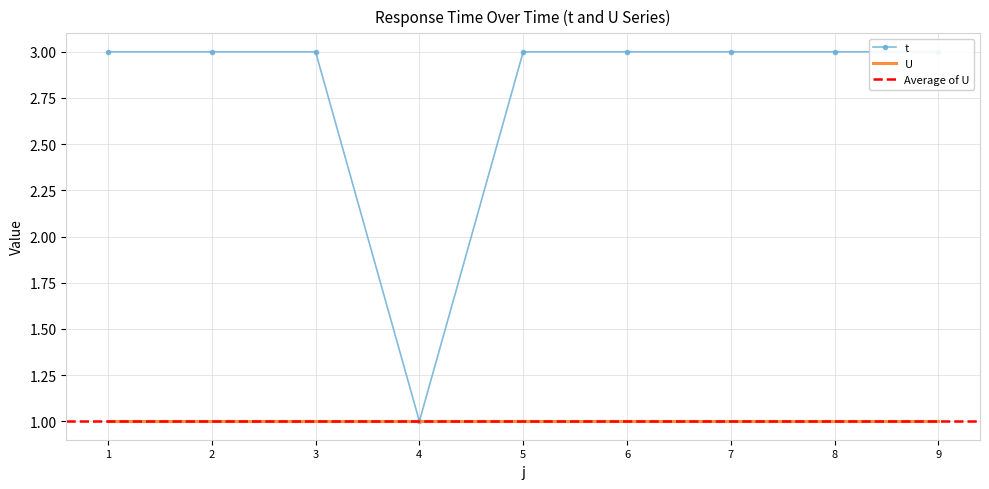

Is this an area chart (filled region under the line)?

No